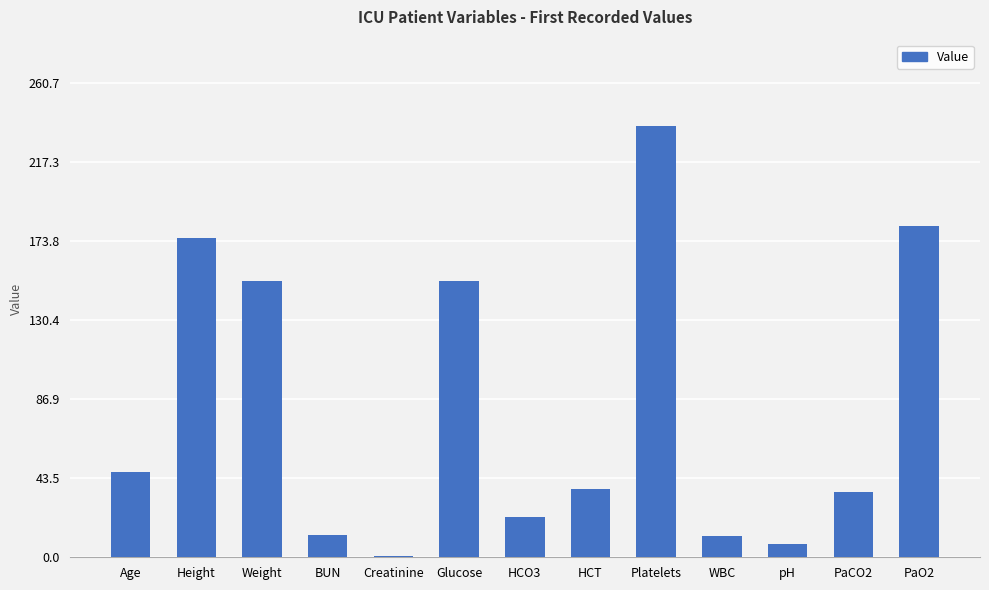

What value does the data have at Glucose?

152.0